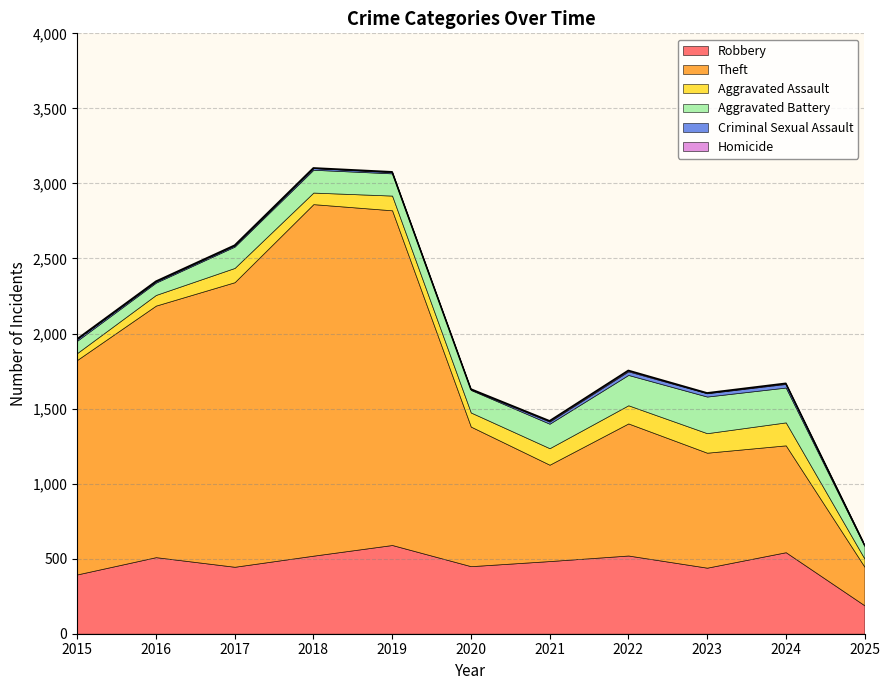

What are all the series names shown in the legend?

Robbery, Theft, Aggravated Assault, Aggravated Battery, Criminal Sexual Assault, Homicide